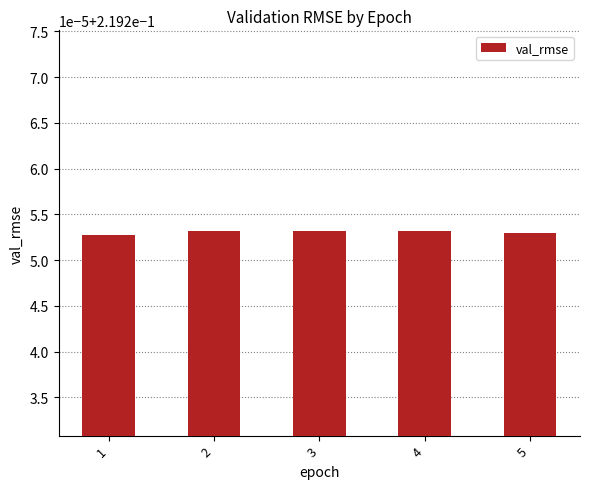

Are the bars horizontal?

No